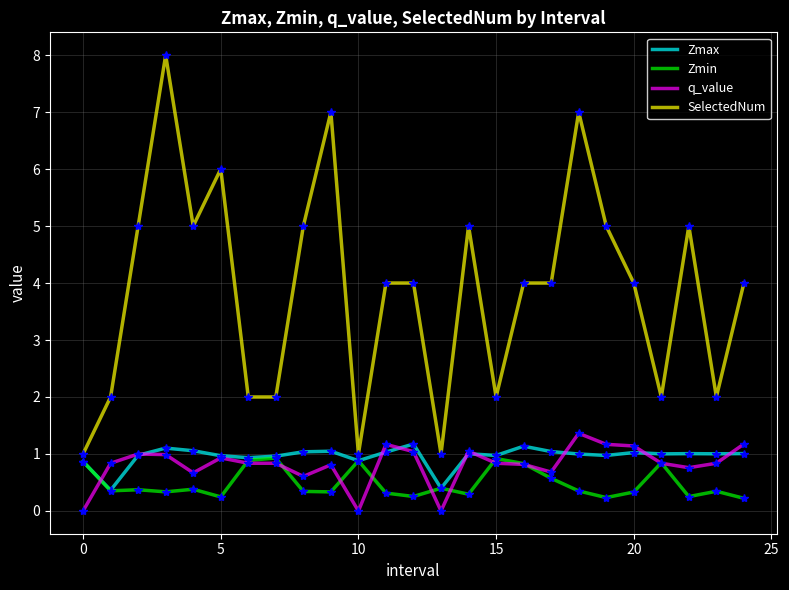

What is the greatest value displayed?

8.0